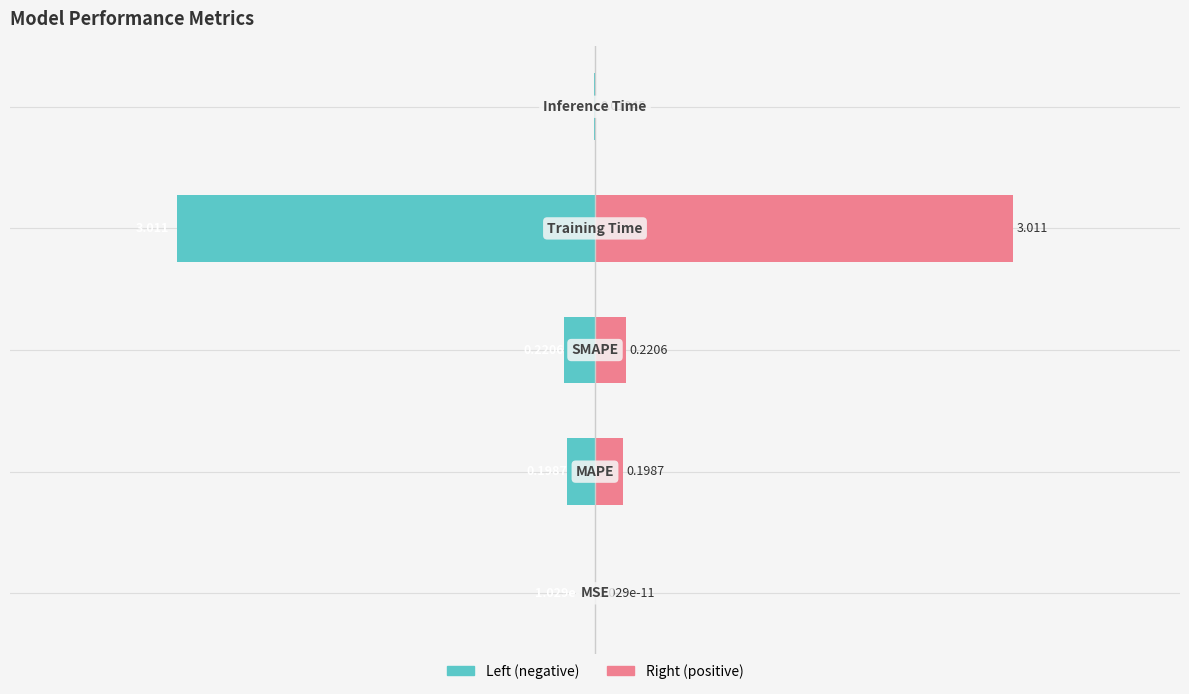

At how many categories does at least one series exceed 1?

1